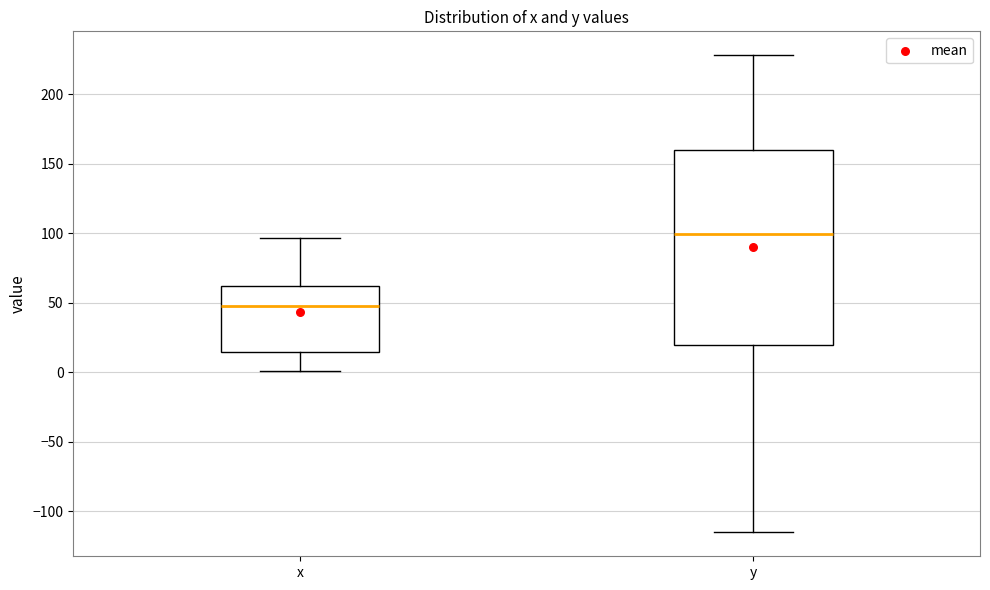

Comparing the boxes themselves (not the whiskers), which one is the tallest?

y